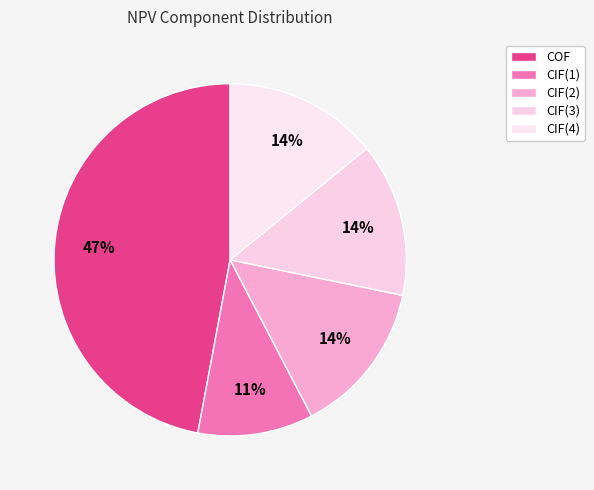

Does any single category account for the majority?

No